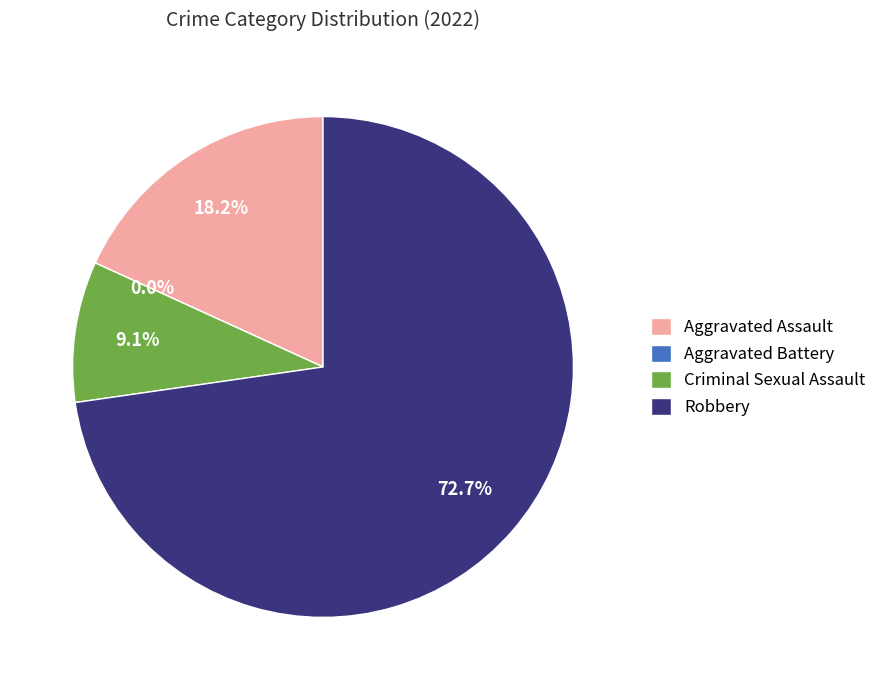

To the nearest percent, what percentage of the pie is Criminal Sexual Assault?

9%